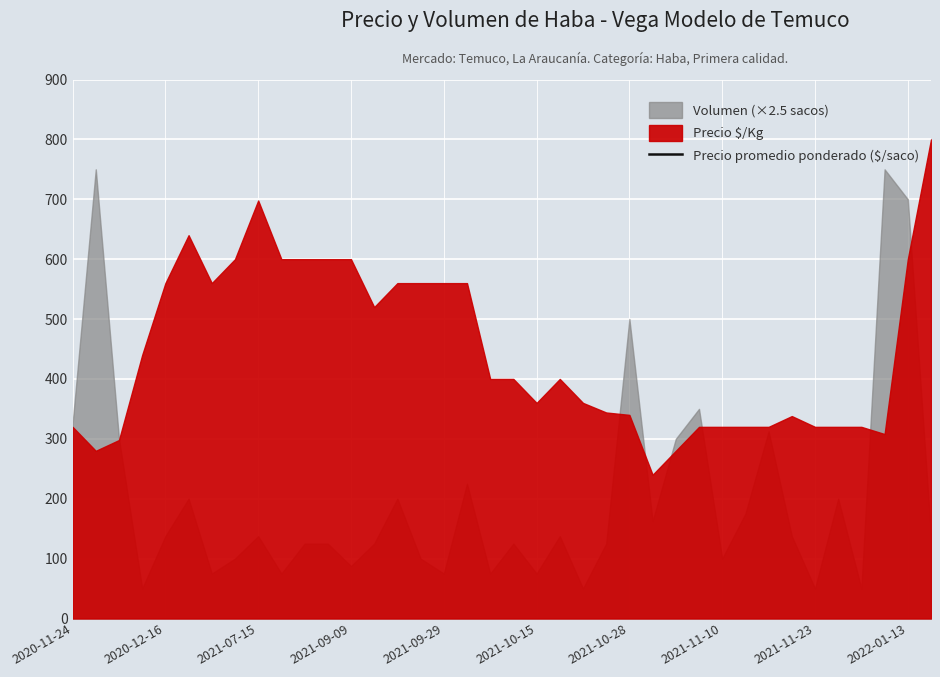

Reading left to right, what are all the values shown in this chart?

8000	7000	7458	11000	14000	16000	14000	15000	17455	15000	15000	15000	15000	13000	14000	14000	14000	14000	10000	10000	9000	10000	9000	8600	8500	6000	7000	8000	8000	8000	8000	8455	8000	8000	8000	7686	15000	20000